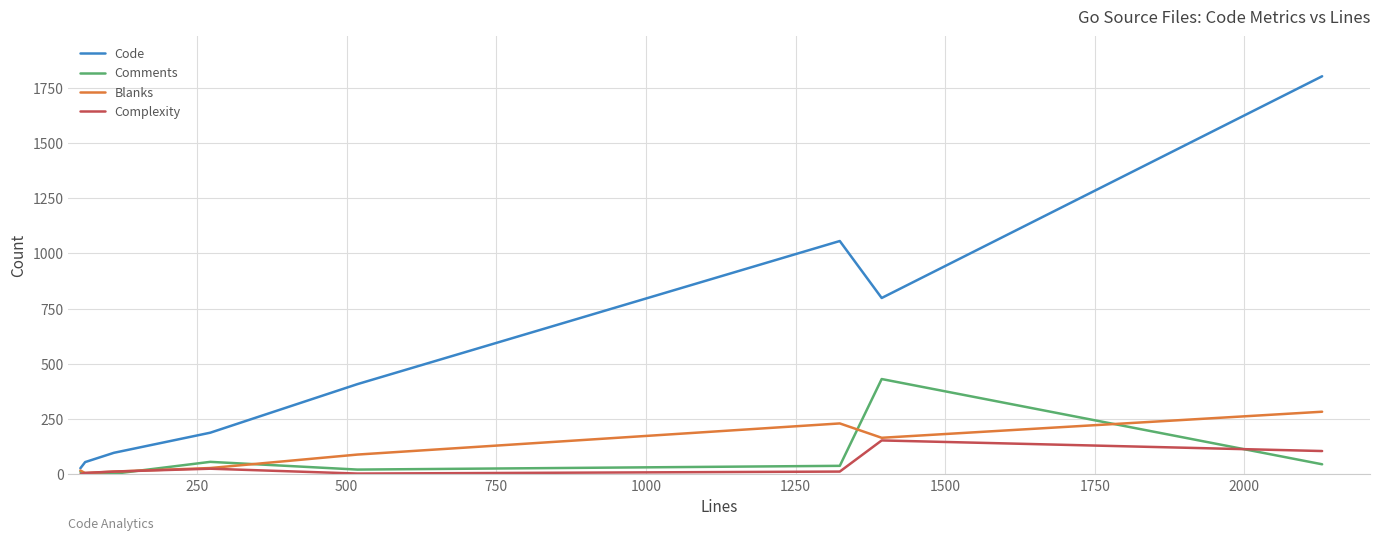

Which series has the largest total across all categories?

Code